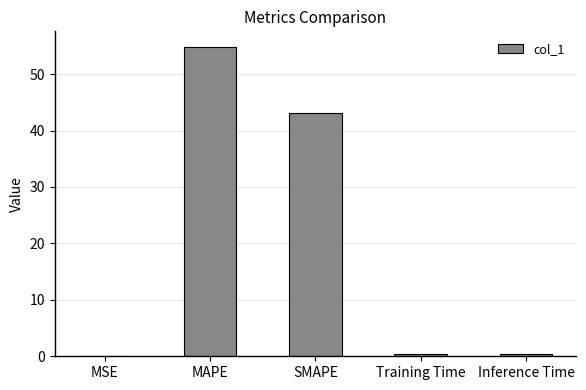

At which category does the chart reach its peak across all series?

MAPE